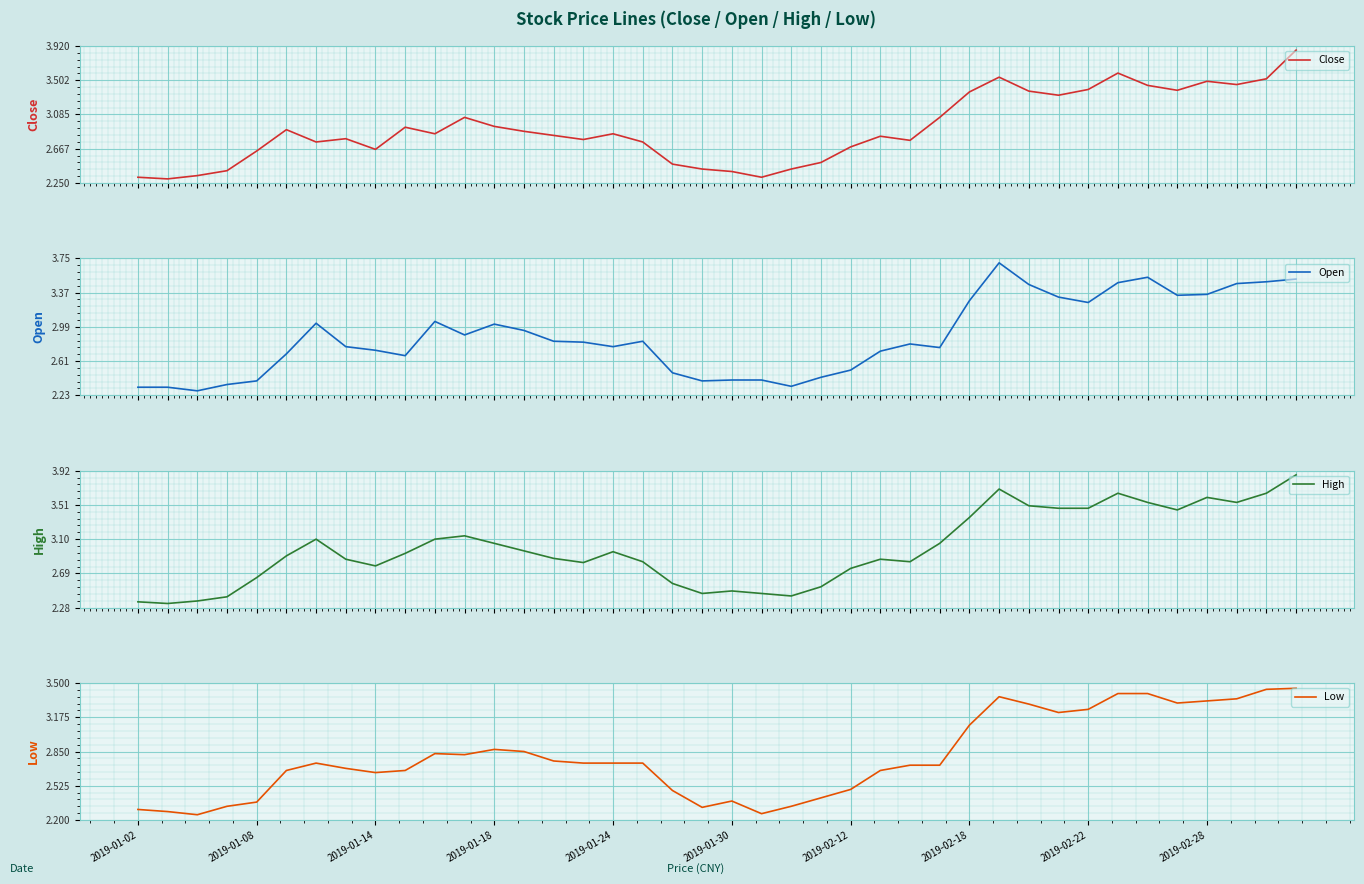

What position from the right is 35?

5